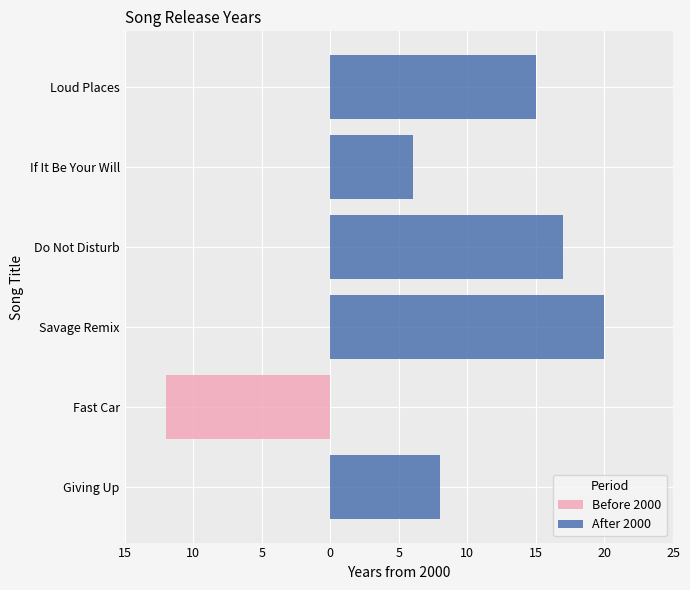

How many data points in After 2000 are less than 15?

3